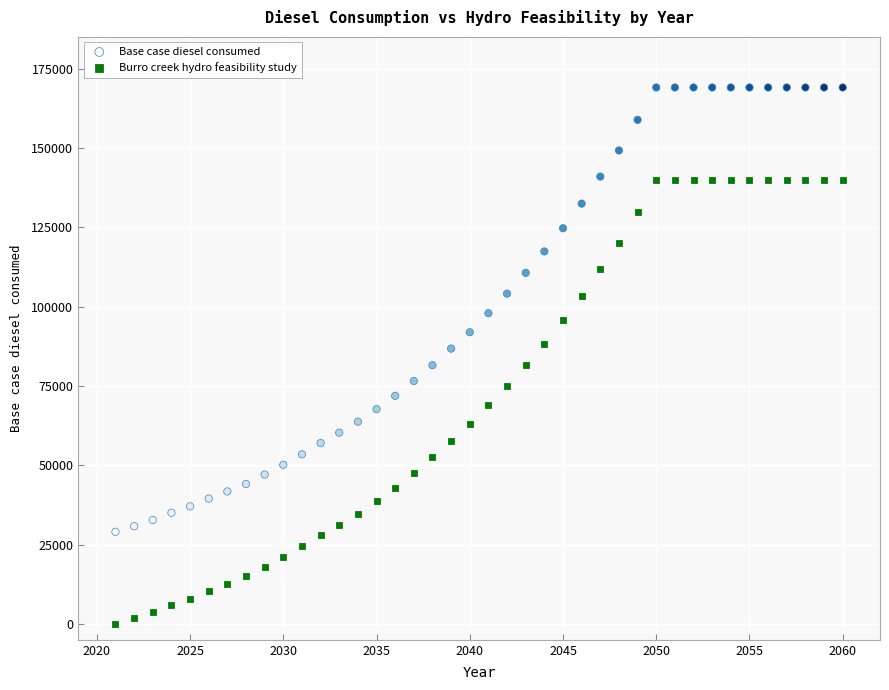

Across all data points, what is the range of X values (max minus min)?

39.0